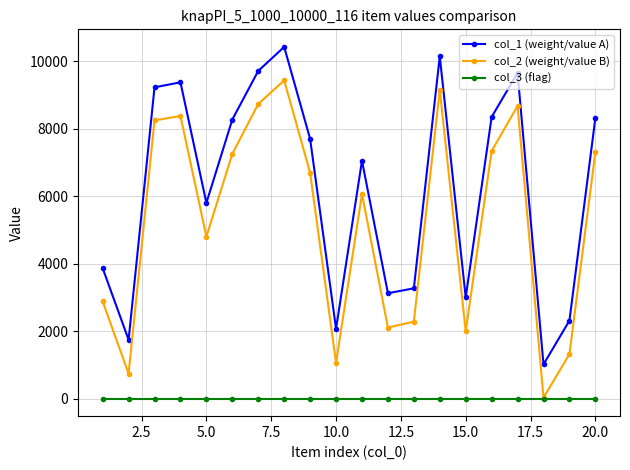

Does the chart display data point markers on the line(s)?

Yes